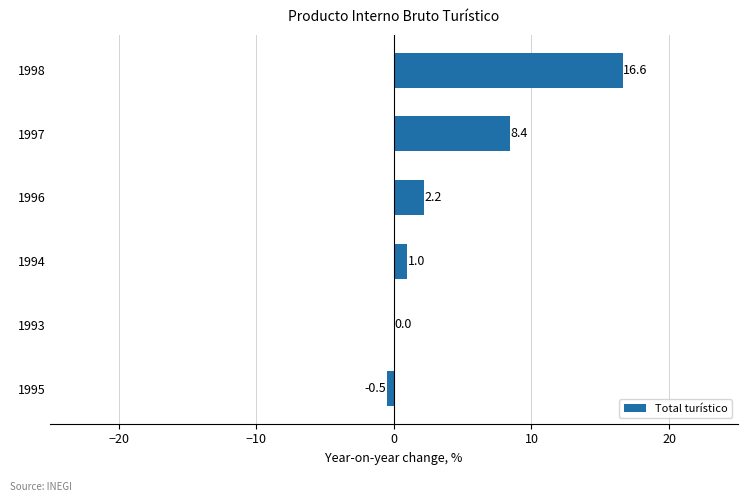

Reading bottom to top, transcribe all the data shown in this chart.

1995=-0.5	1993=0.0	1994=1.0	1996=2.2	1997=8.4	1998=16.6